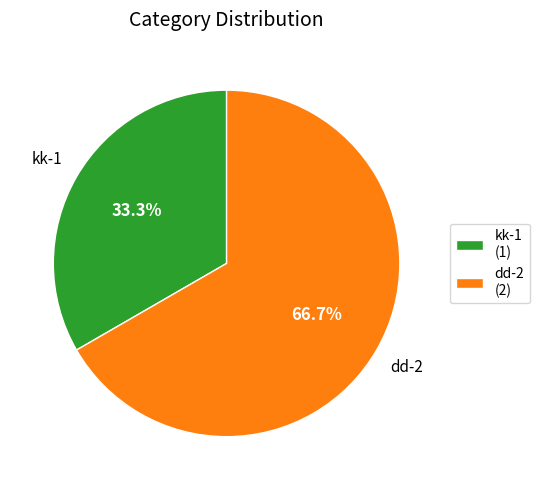

The kk-1 slice represents 33% of the pie. True or false?

True